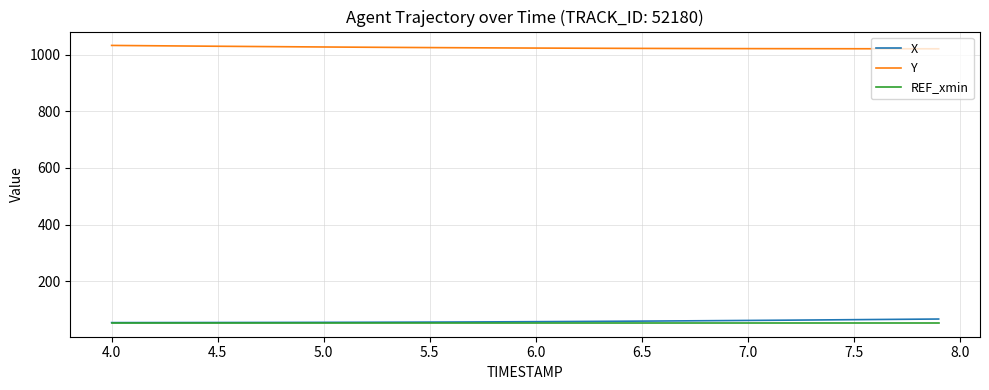

True or false: X and Y cross at least once.

False